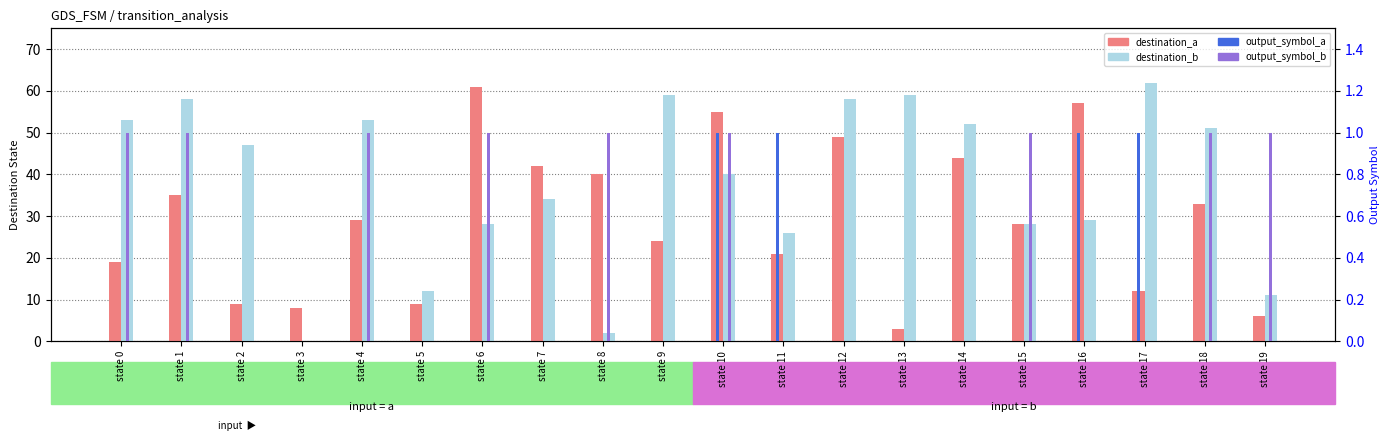

The value of destination_b at state 6 is 43. True or false?

False